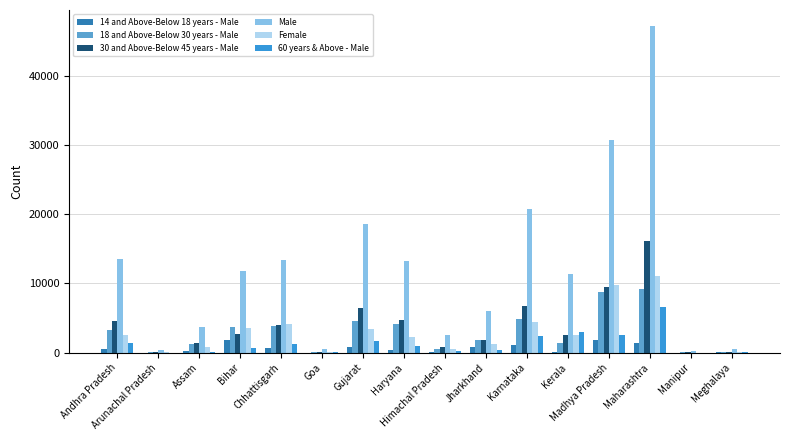

True or false: Male has a value of 2183 at Assam.

False